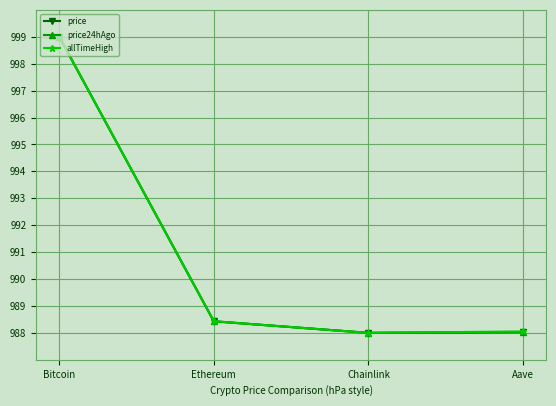

What is the highest value of the allTimeHigh series?

999.0